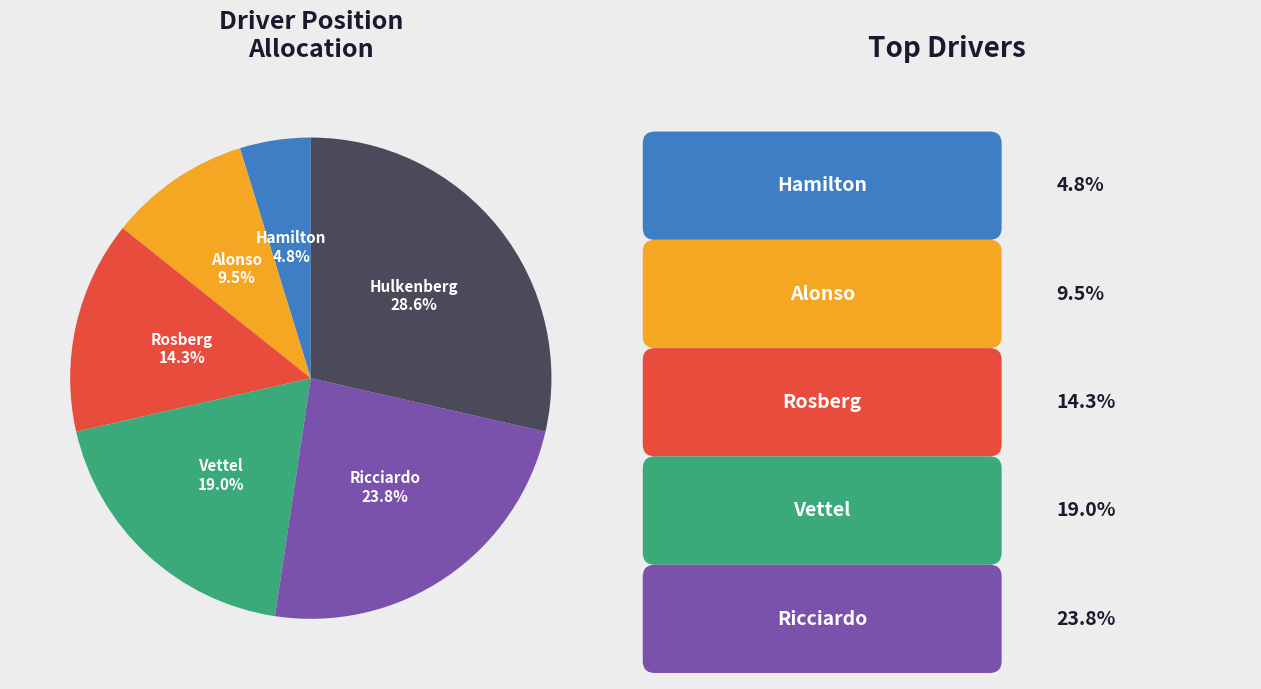

To the nearest percent, what is the difference between the largest and smallest slice percentages?

24%